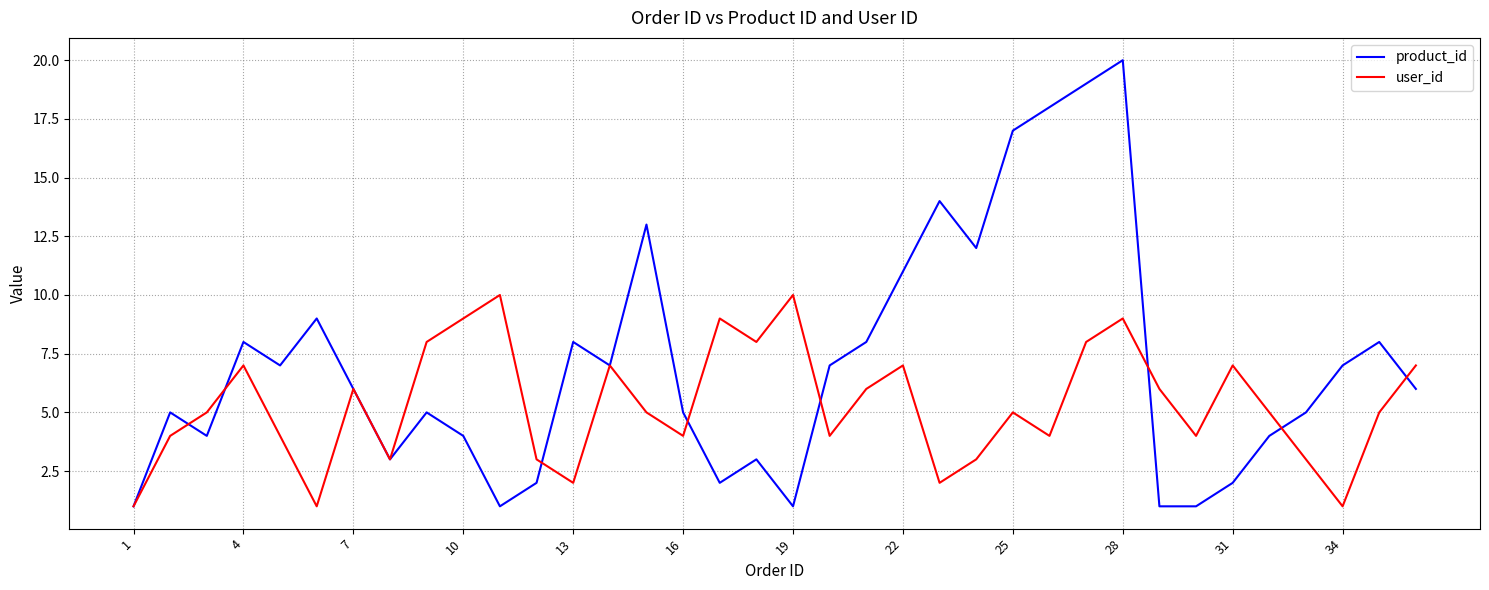

Which series has the largest range (max minus min)?

product_id